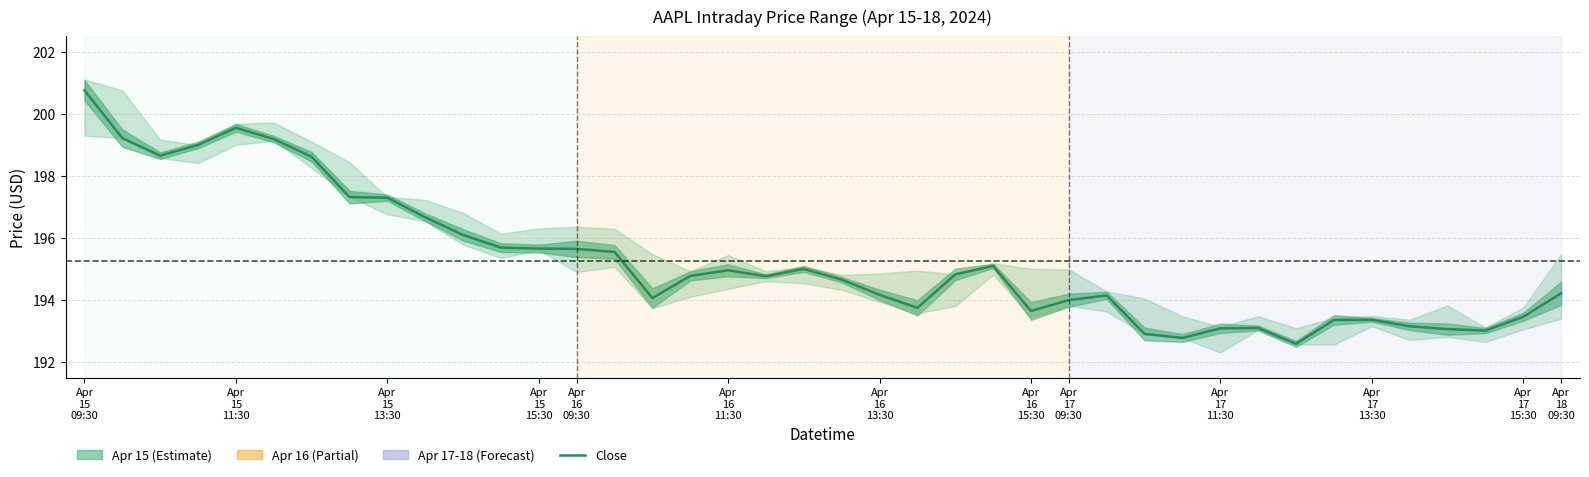

How many points are lower than both their immediate neighbors (excluding endpoints)?

8